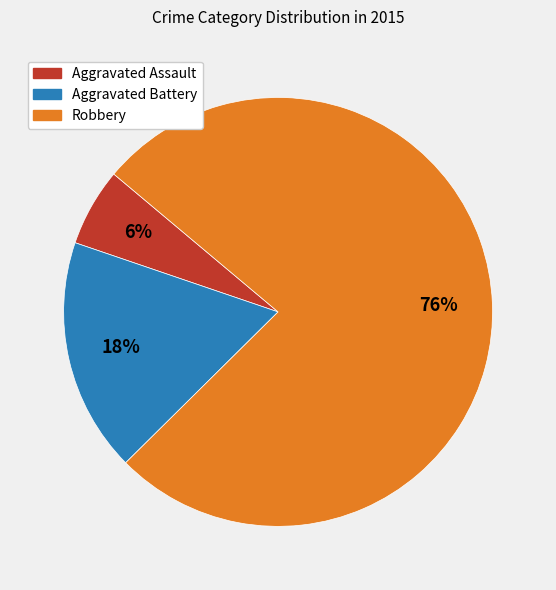

Does any single category account for the majority?

Yes